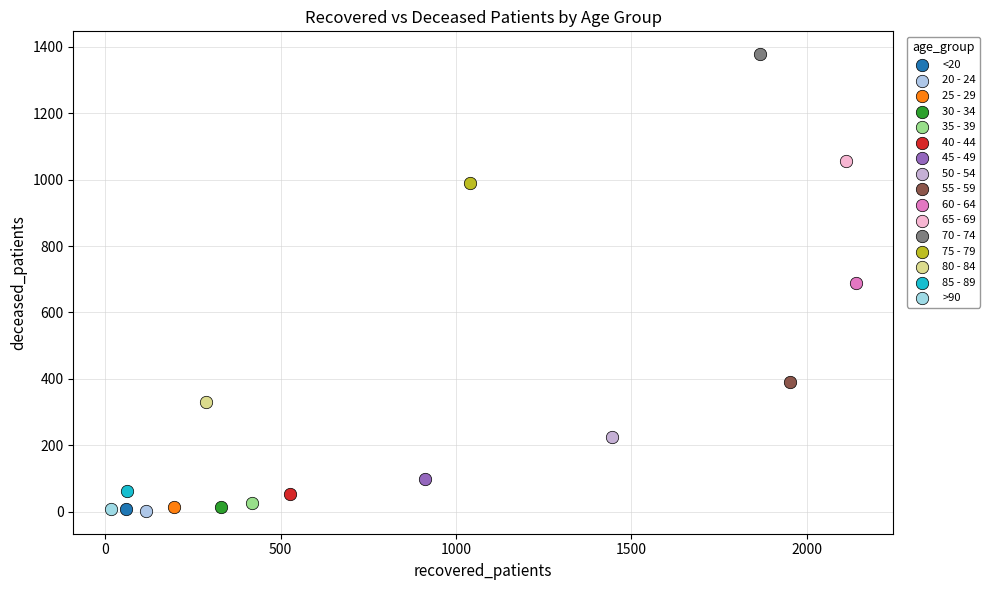

What are all the series names shown in the legend?

<20, 20 - 24, 25 - 29, 30 - 34, 35 - 39, 40 - 44, 45 - 49, 50 - 54, 55 - 59, 60 - 64, 65 - 69, 70 - 74, 75 - 79, 80 - 84, 85 - 89, >90